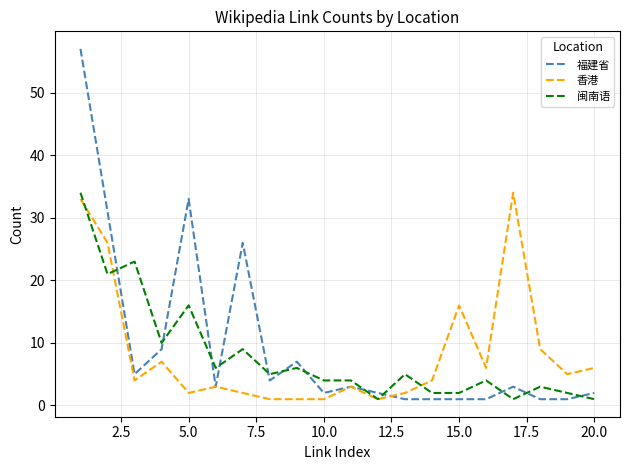

Reading left to right, extract all data points from this chart.

福建省: 57	31	5	9	33	3	26	4	7	2	3	2	1	1	1	1	3	1	1	2
香港: 33	26	4	7	2	3	2	1	1	1	3	1	2	4	16	6	34	9	5	6
闽南语: 34	21	23	10	16	6	9	5	6	4	4	1	5	2	2	4	1	3	2	1